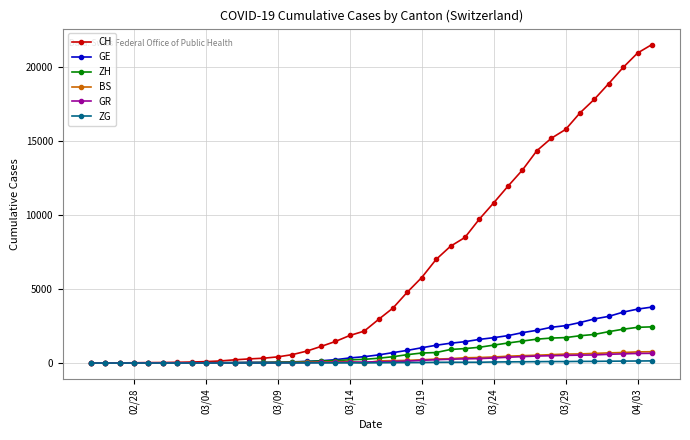

What is the maximum value for CH?

21554